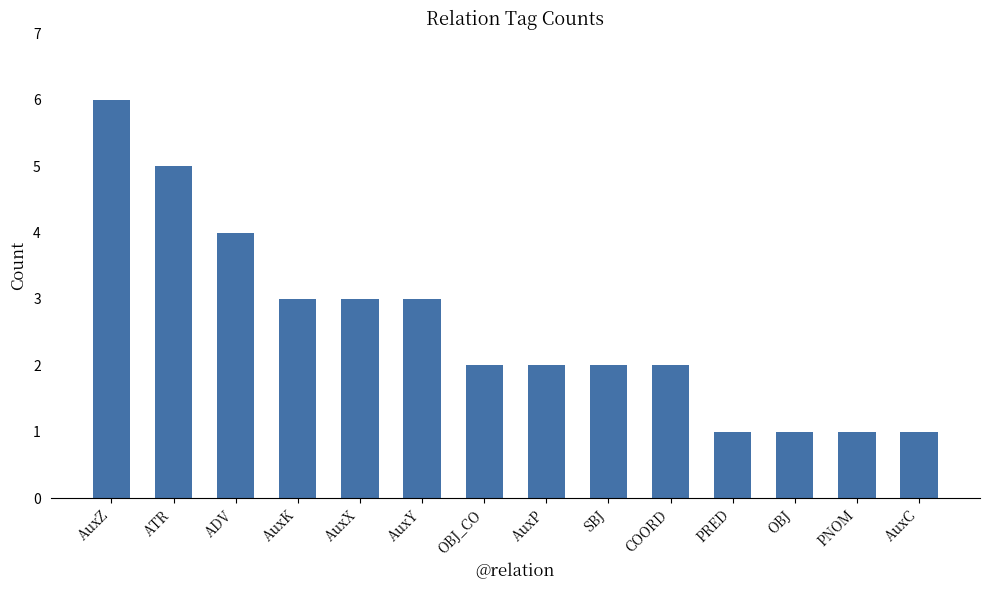

What is the sum of all values?

36